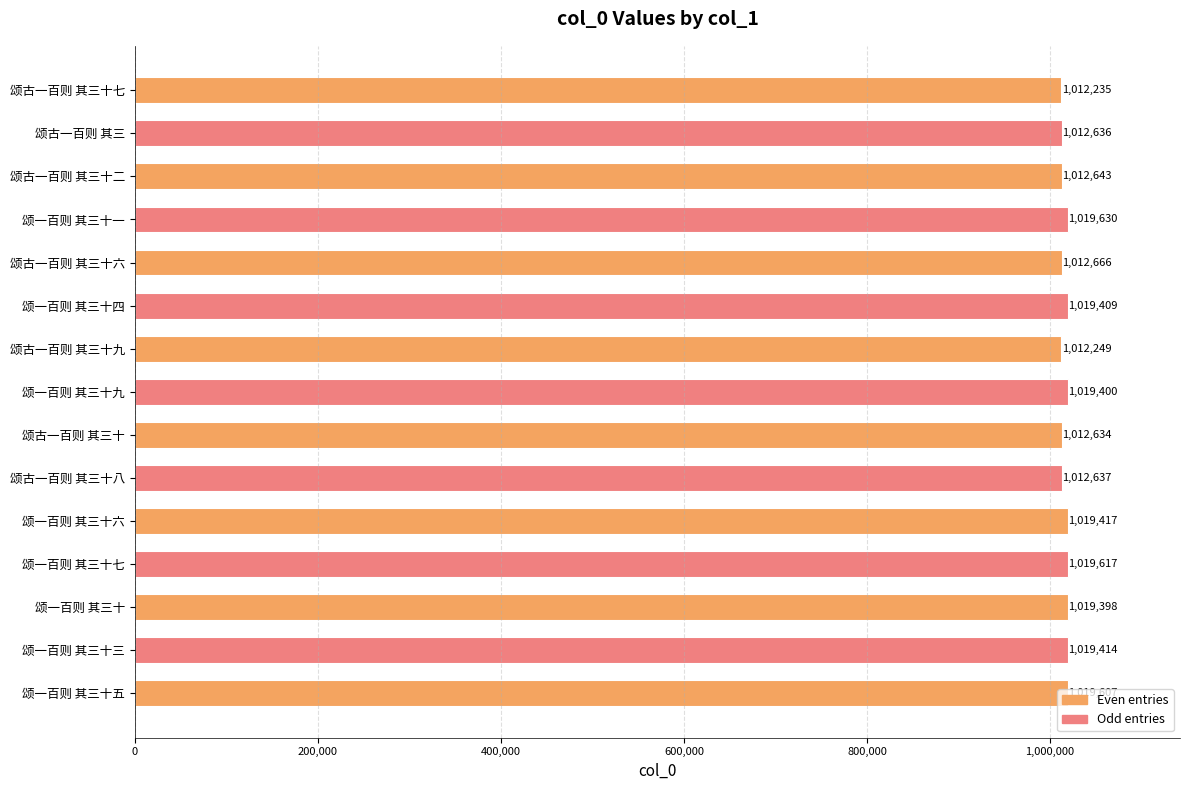

List the labels in order of value, largest first.

颂一百则 其三十一, 颂一百则 其三十七, 颂一百则 其三十五, 颂一百则 其三十六, 颂一百则 其三十三, 颂一百则 其三十四, 颂一百则 其三十九, 颂一百则 其三十, 颂古一百则 其三十六, 颂古一百则 其三十二, 颂古一百则 其三十八, 颂古一百则 其三, 颂古一百则 其三十, 颂古一百则 其三十九, 颂古一百则 其三十七